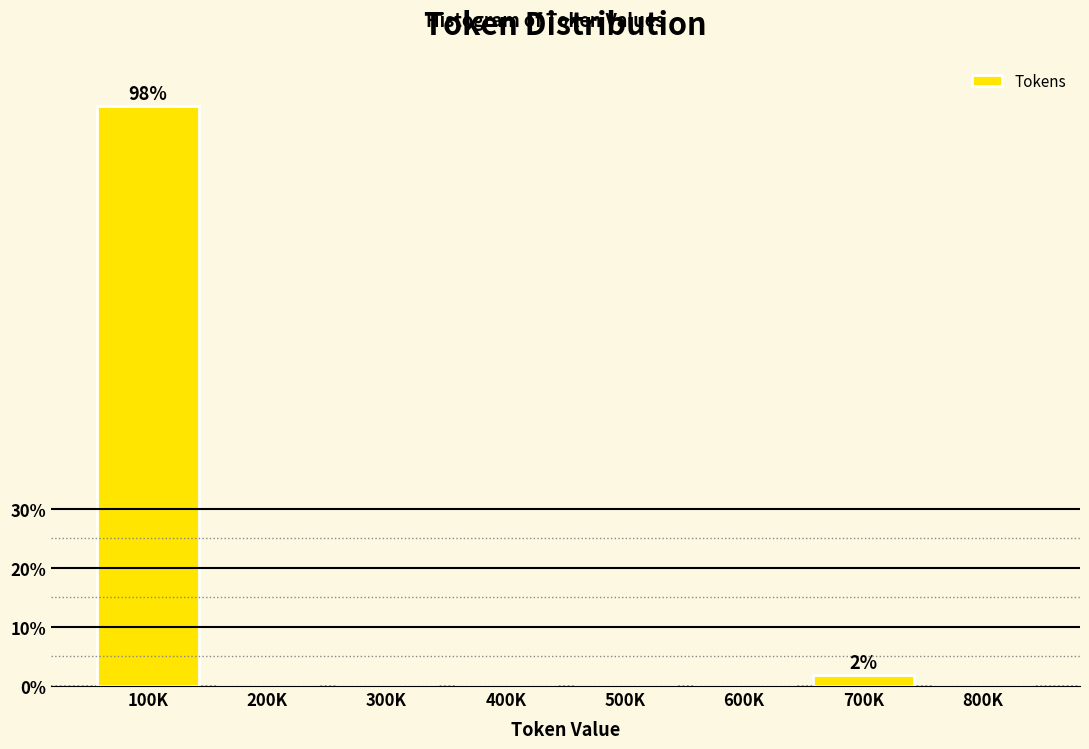

Reading left to right, list all the values displayed in this chart.

100K=98.1	200K=0.0	300K=0.0	400K=0.0	500K=0.0	600K=0.0	700K=1.9	800K=0.0